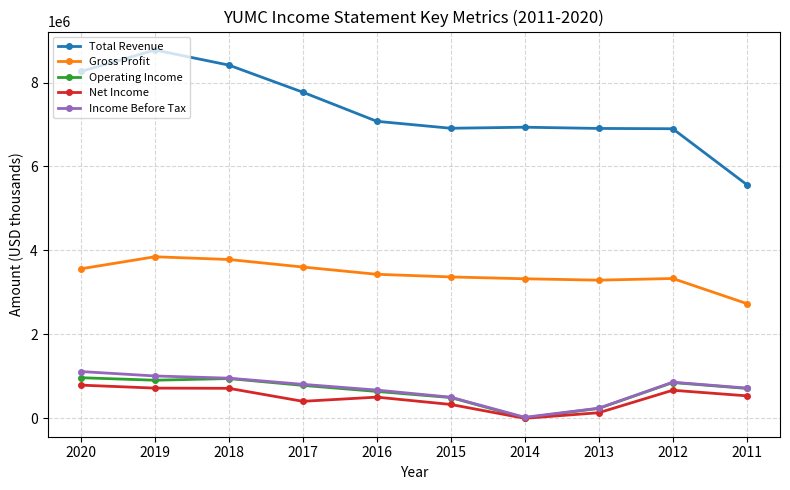

What is the difference between the Operating Income values at 2016 and 2019?

267000